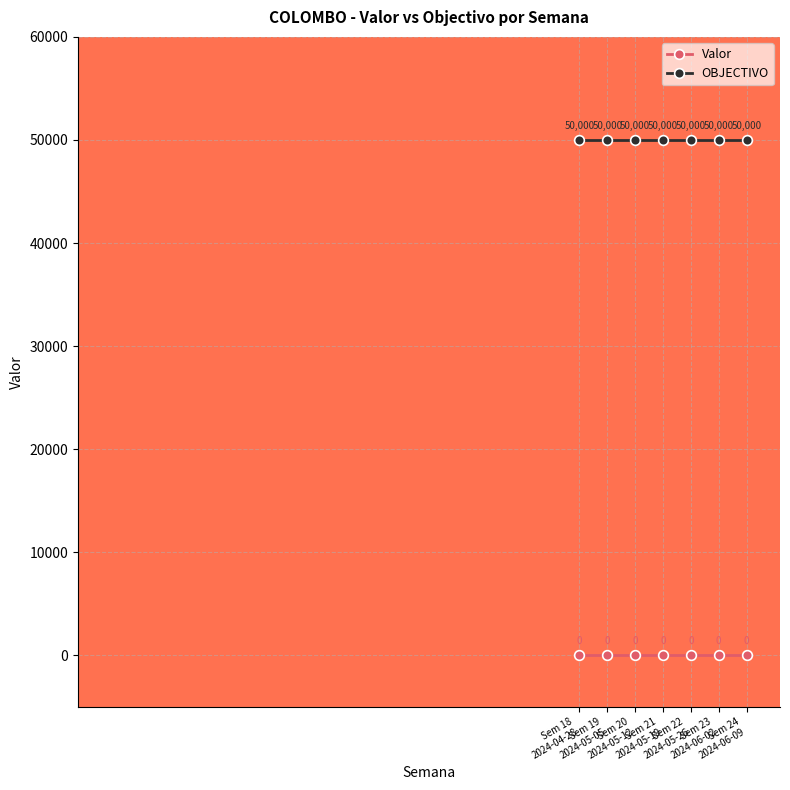

True or false: OBJECTIVO has more than 1 points higher than both neighbors.

False